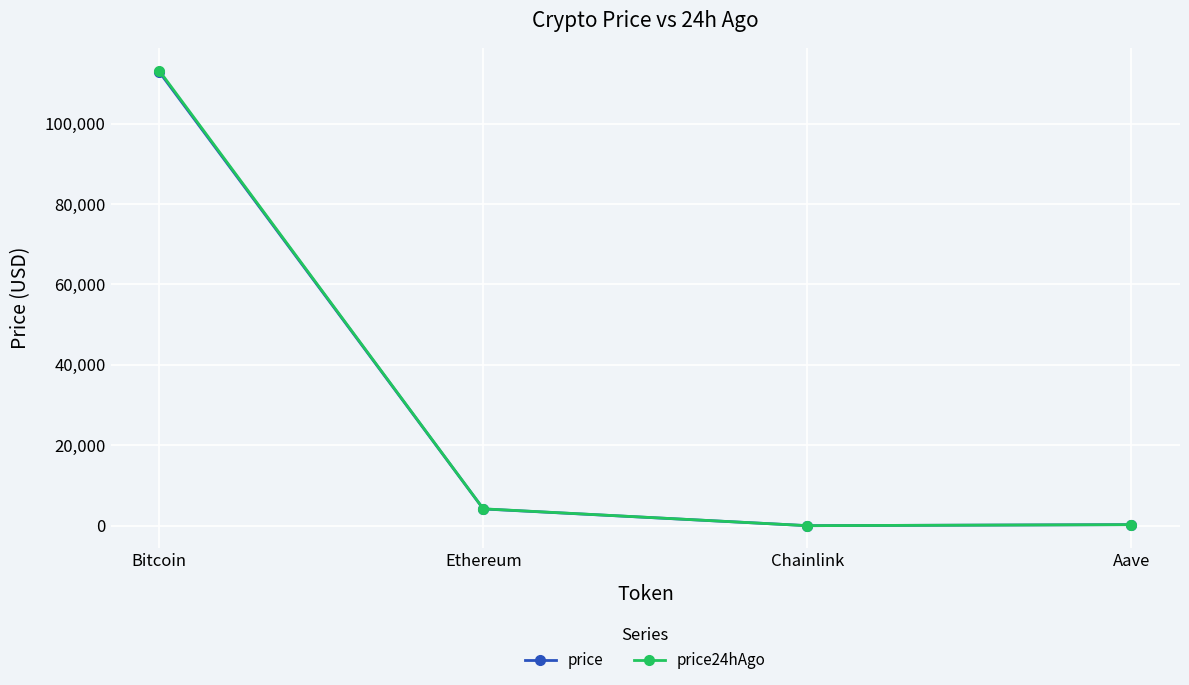

What value does the price series have at Ethereum?

4180.3